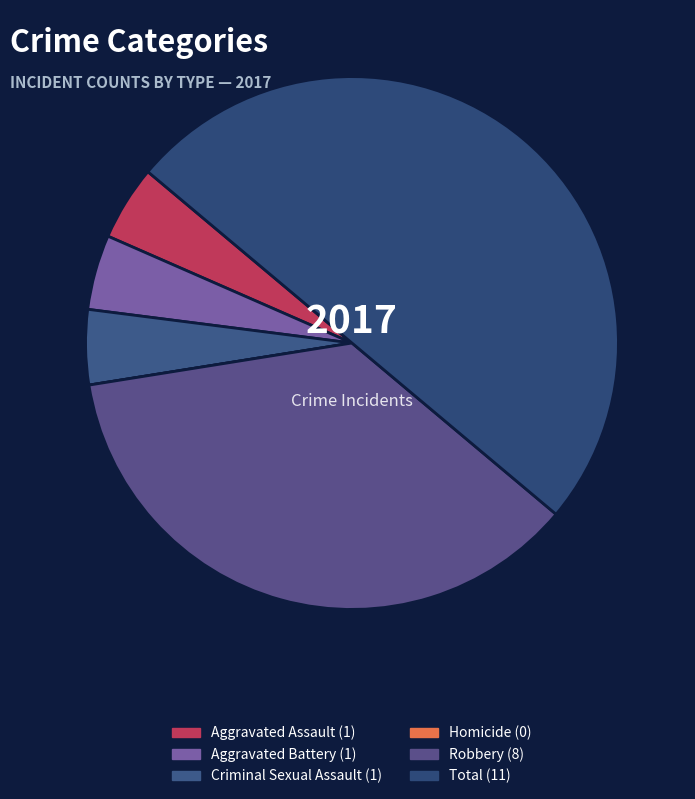

Is the sum of Total and Robbery greater than half?

Yes